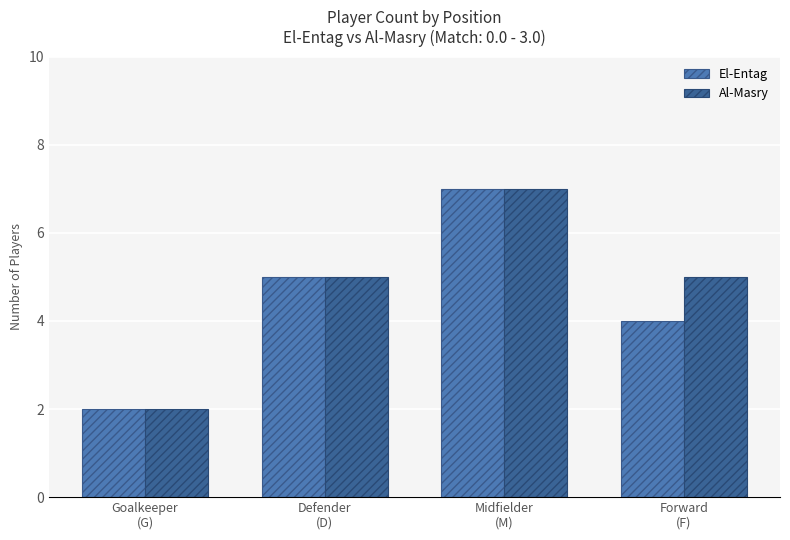

At which category is the sum across all series the highest?

Midfielder
(M)